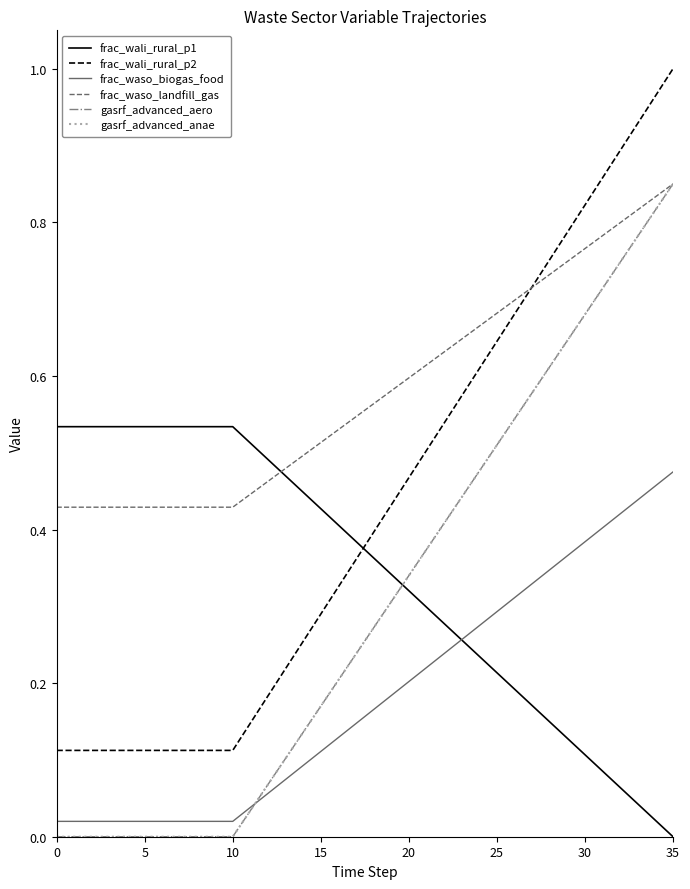

True or false: gasrf_advanced_aero and frac_wali_rural_p1 intersect in this chart.

True